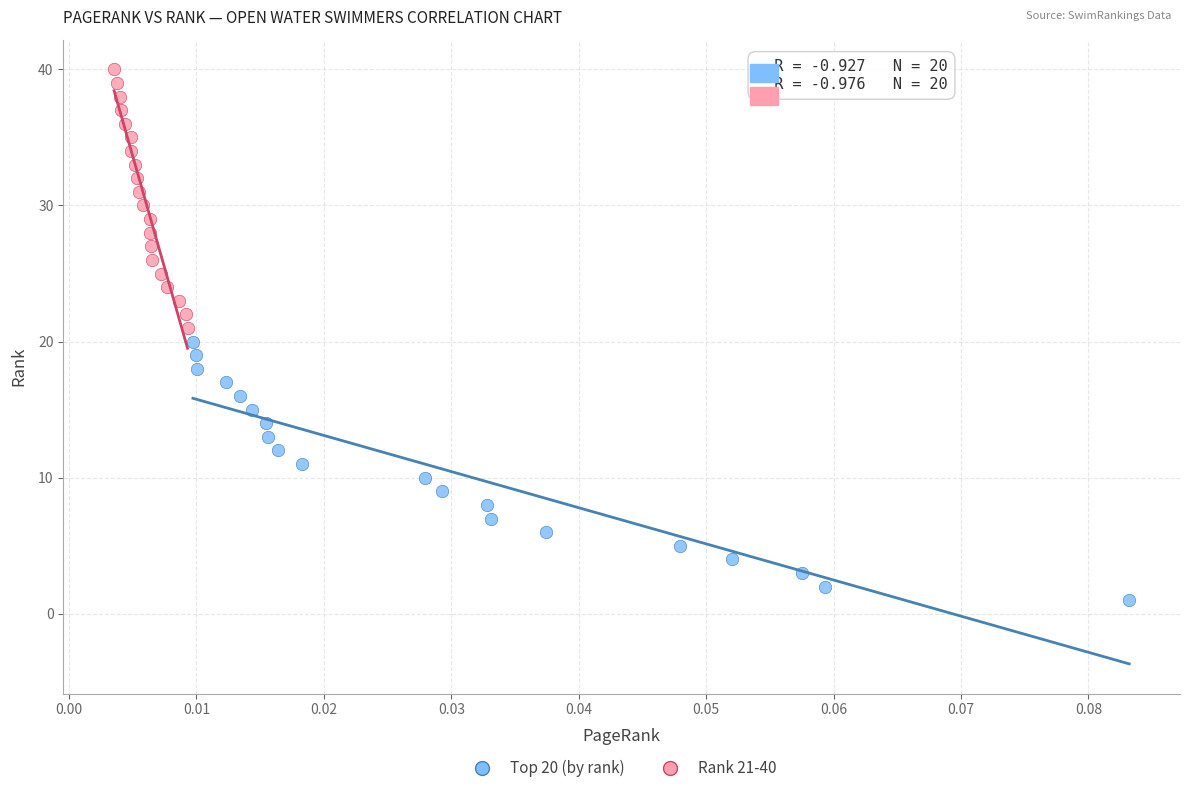

Which series reaches the maximum Y coordinate?

Rank 21-40